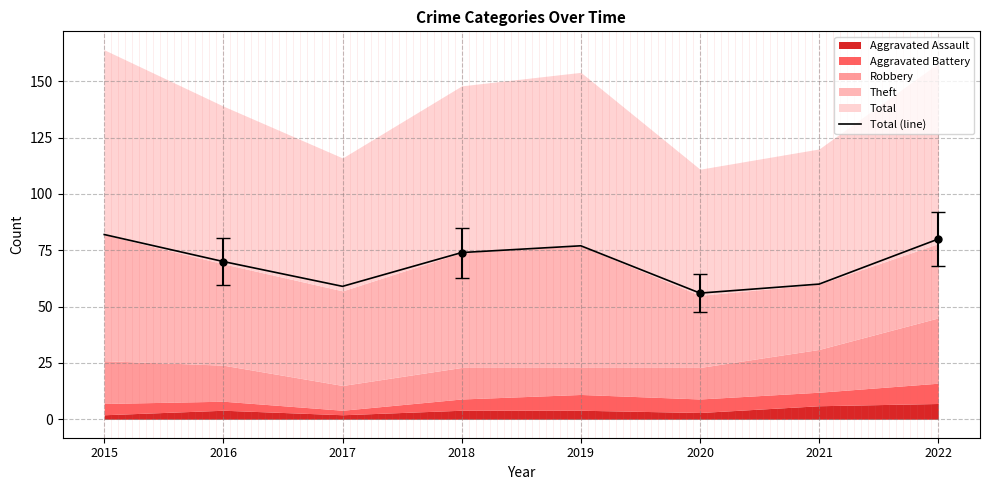

Approximately how many times larger is the value at 2019 compared to 2017?

1.3